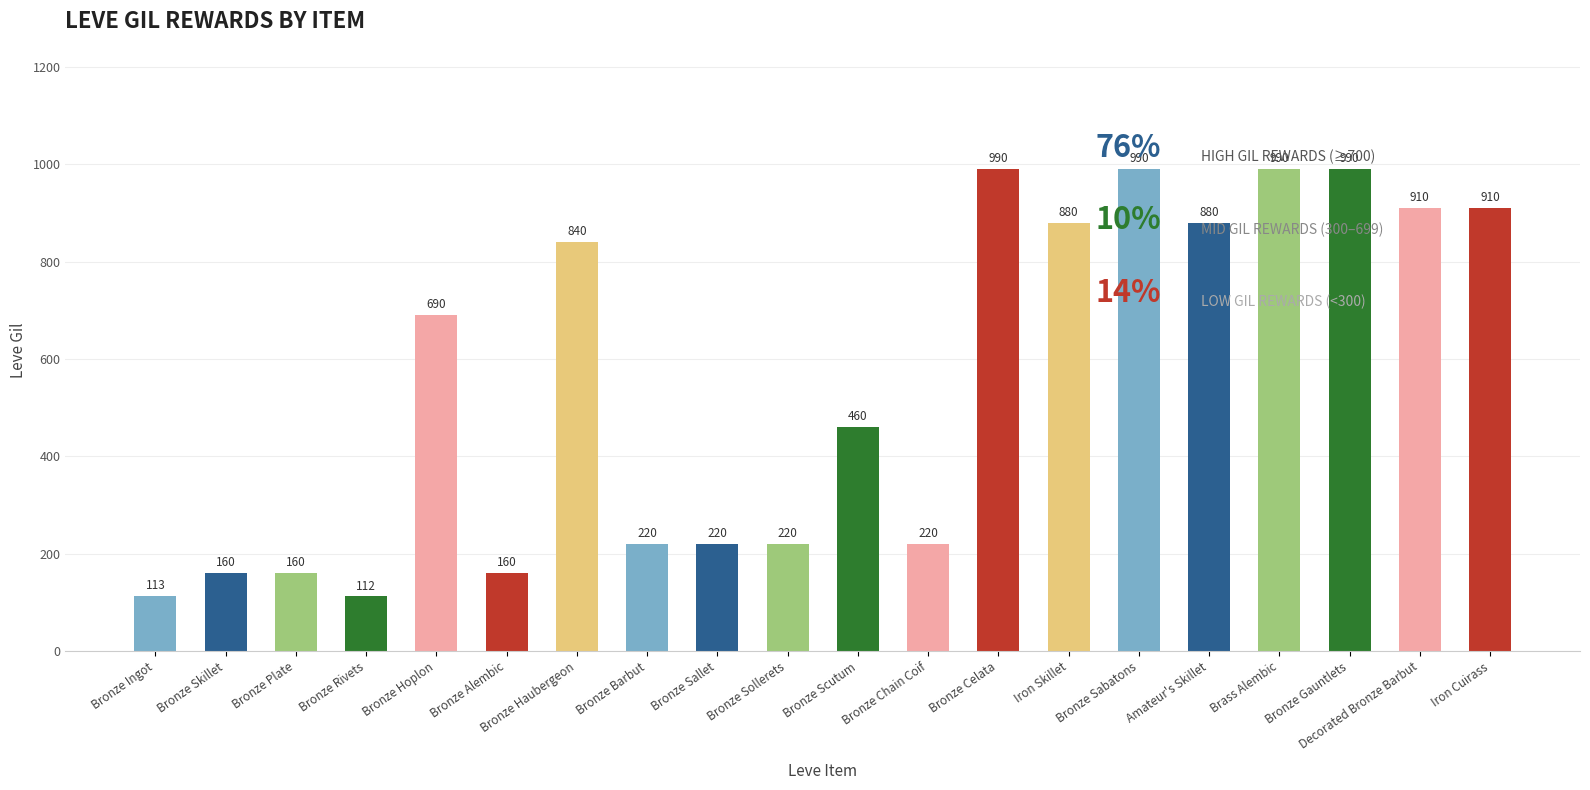

Approximately how many times larger is the value at Iron Cuirass compared to Bronze Alembic?

5.7